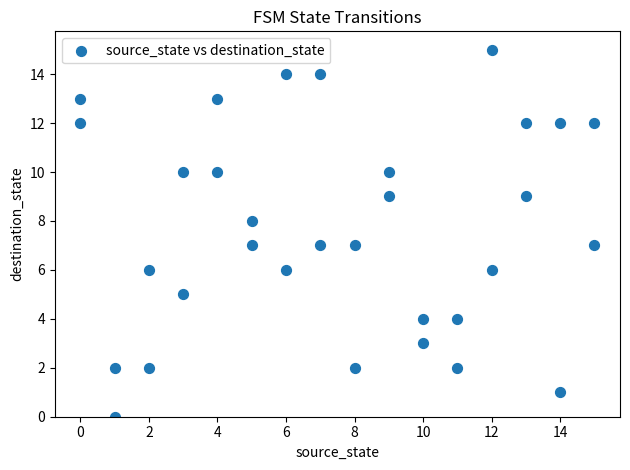

What is the range of Y values (max minus min)?

15